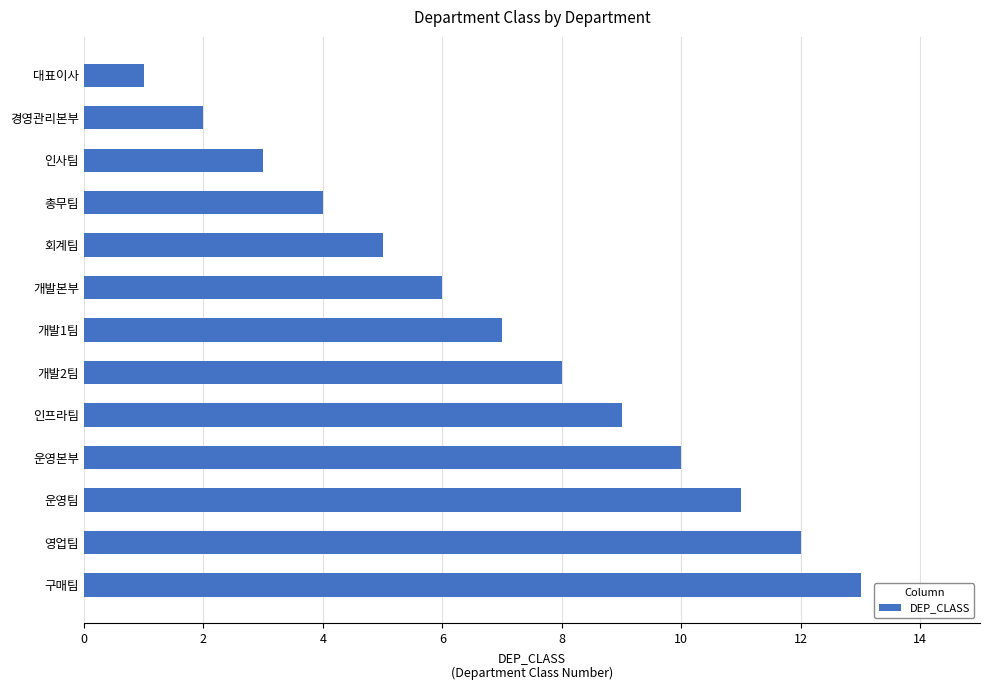

What is the sum of all values?

91